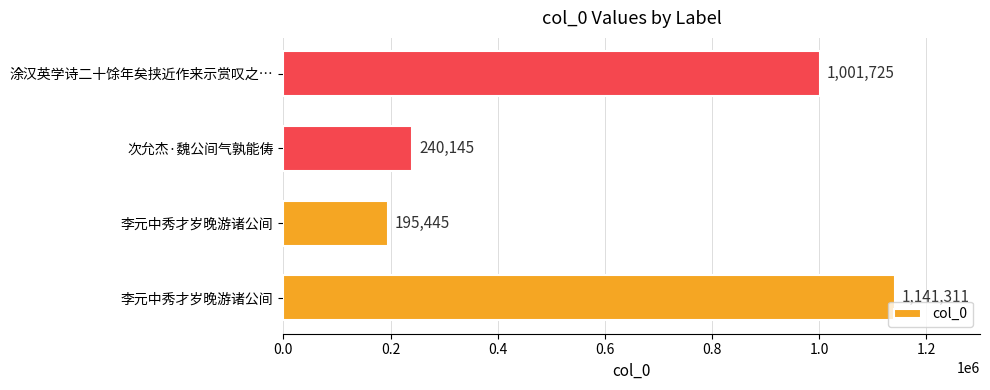

How many bars are there in total?

4